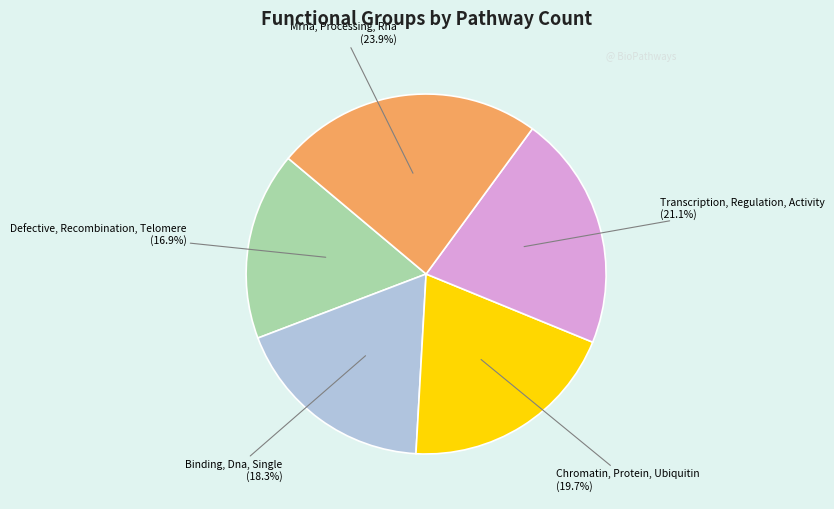

Is there a majority slice in this chart?

No